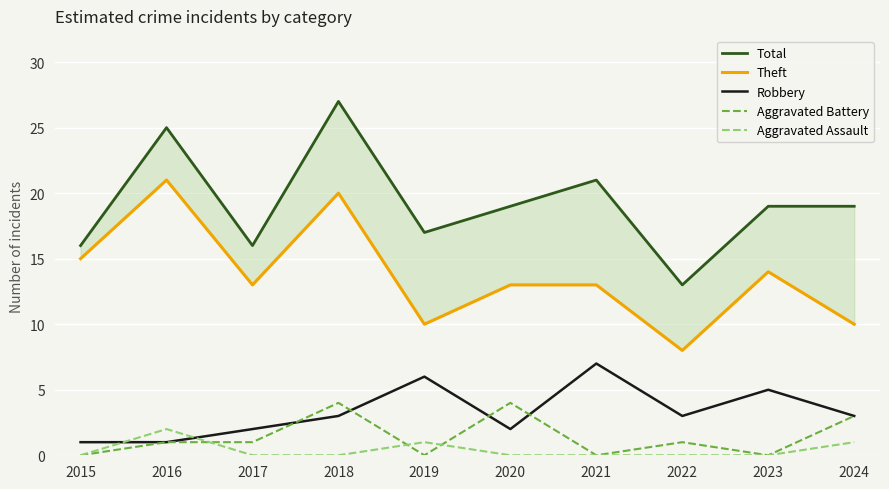

Which series has the largest range (max minus min)?

Total